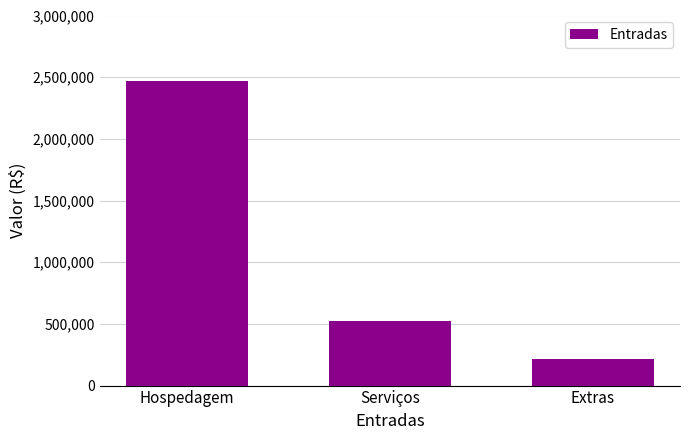

What is the average value?

1072404